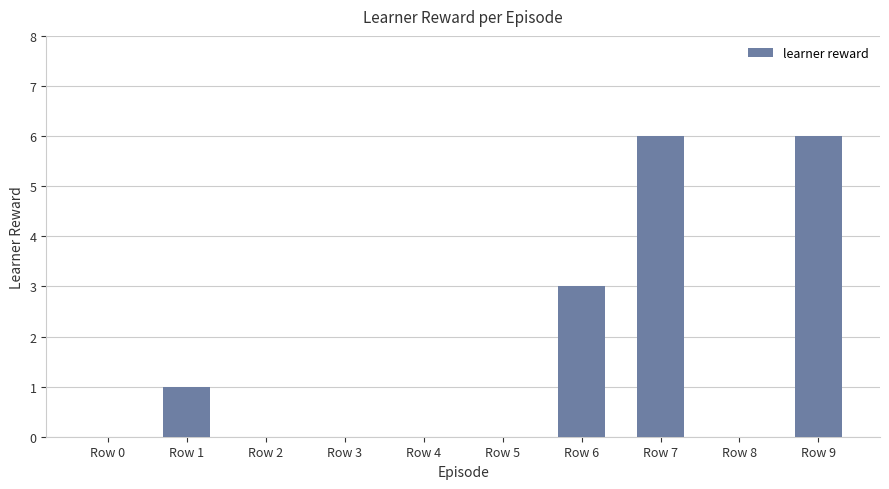

True or false: the data shows 9 at Row 7.

False